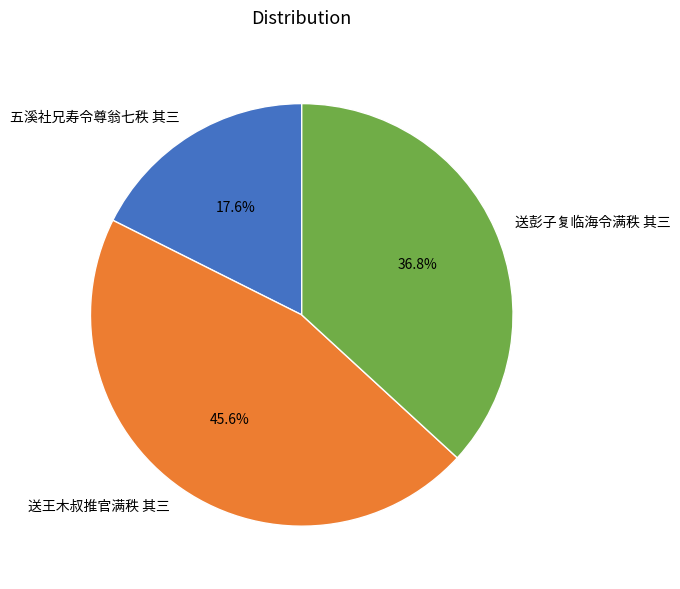

Which has a higher value, 送王木叔推官满秩 其三 or 五溪社兄寿令尊翁七秩 其三?

送王木叔推官满秩 其三